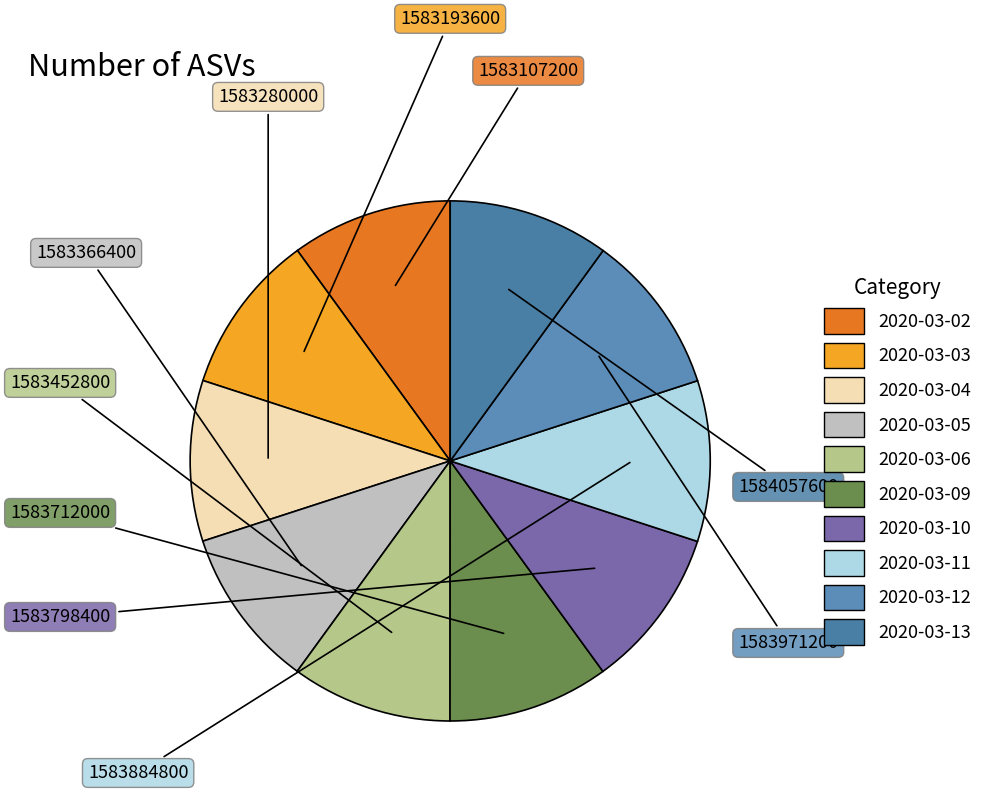

How many segments does this pie chart have?

10